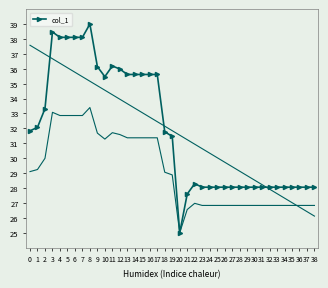

Which label corresponds to the largest value in the chart?

8